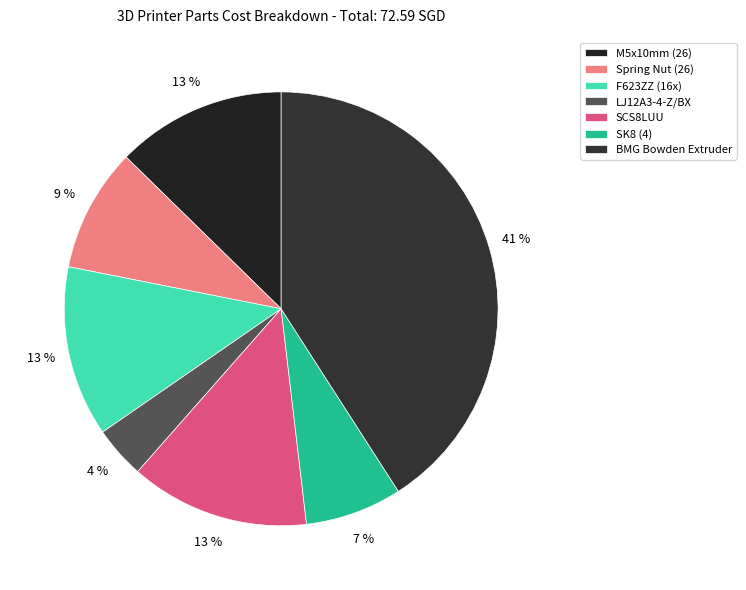

To the nearest percent, what portion does BMG Bowden Extruder represent?

41%